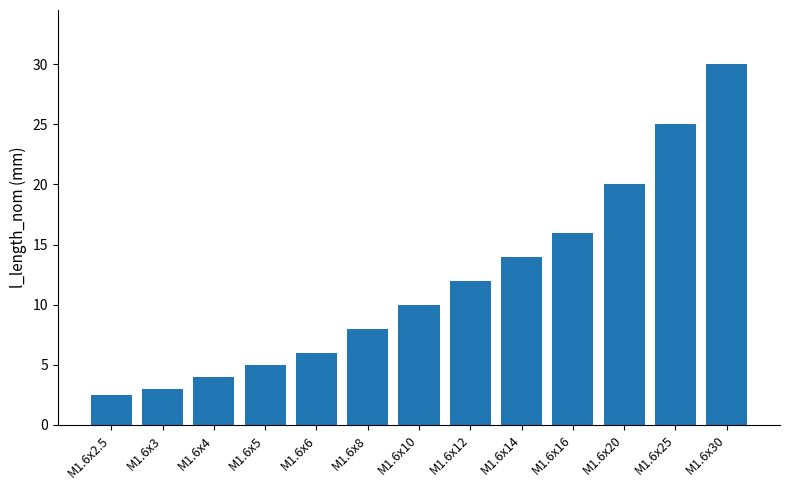

Between M1.6x8 and M1.6x10, which is larger?

M1.6x10